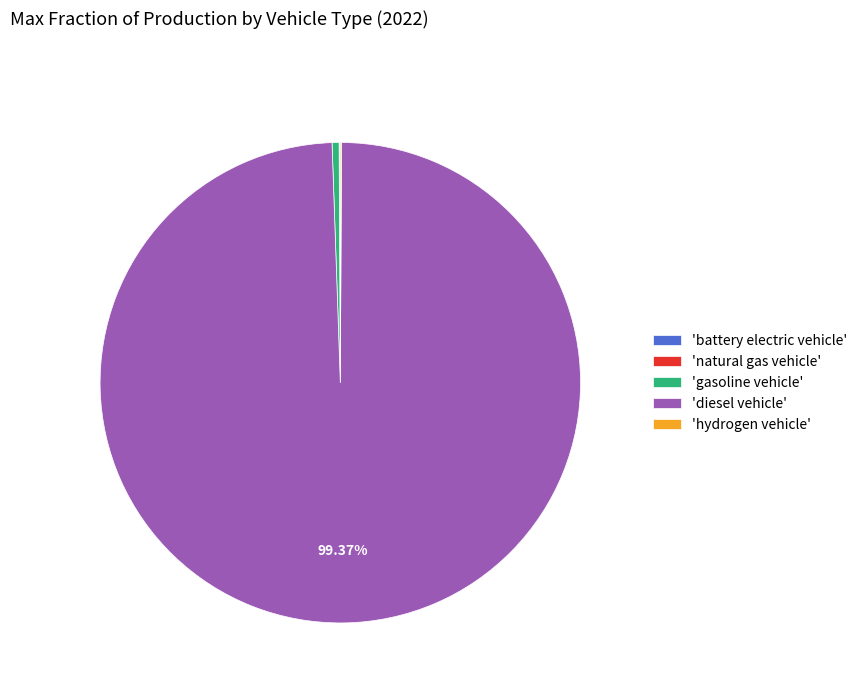

Which slice is the largest?

'diesel vehicle'